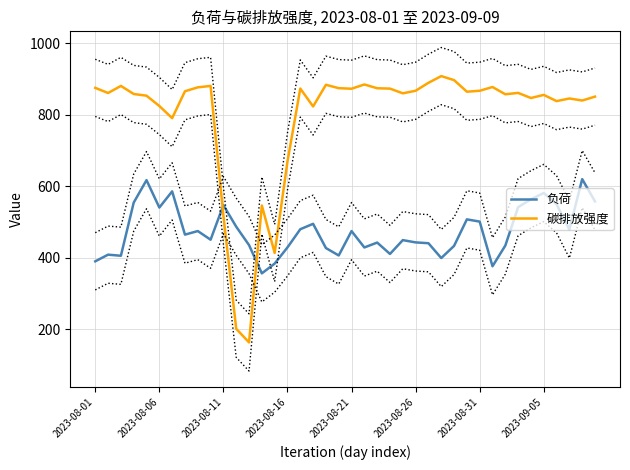

What is the difference between the highest and lowest values at 26?

448.8